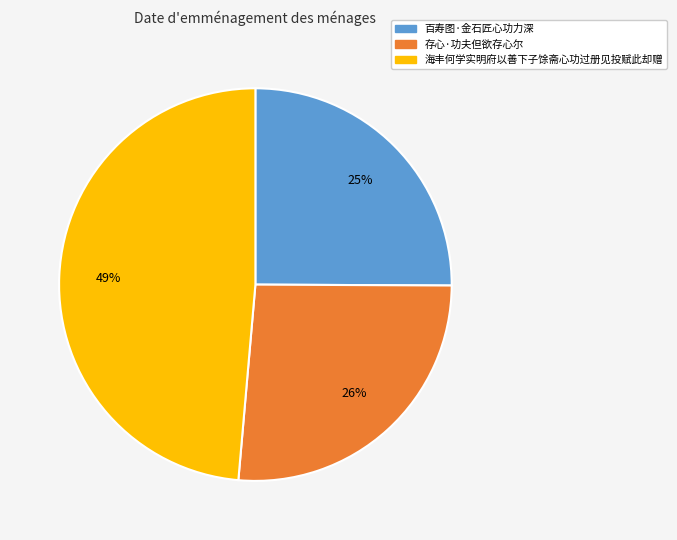

Between 海丰何学实明府以善下子馀斋心功过册见投赋此却赠 and 百寿图·金石匠心功力深, which is larger?

海丰何学实明府以善下子馀斋心功过册见投赋此却赠